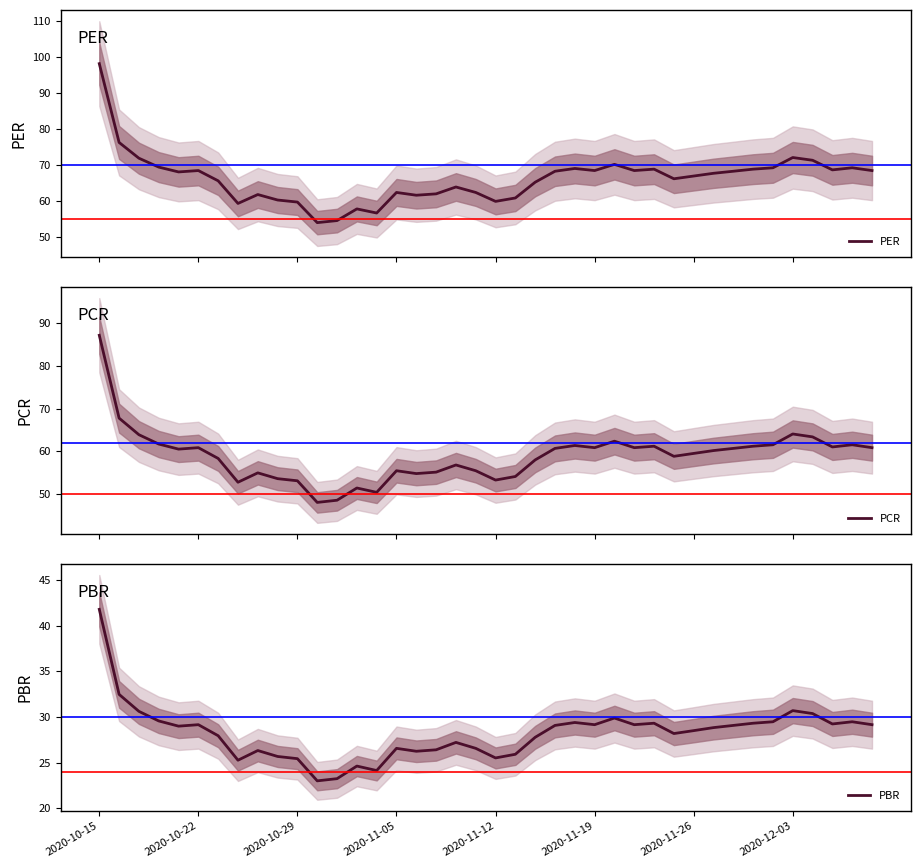

True or false: PER and PBR intersect in this chart.

False